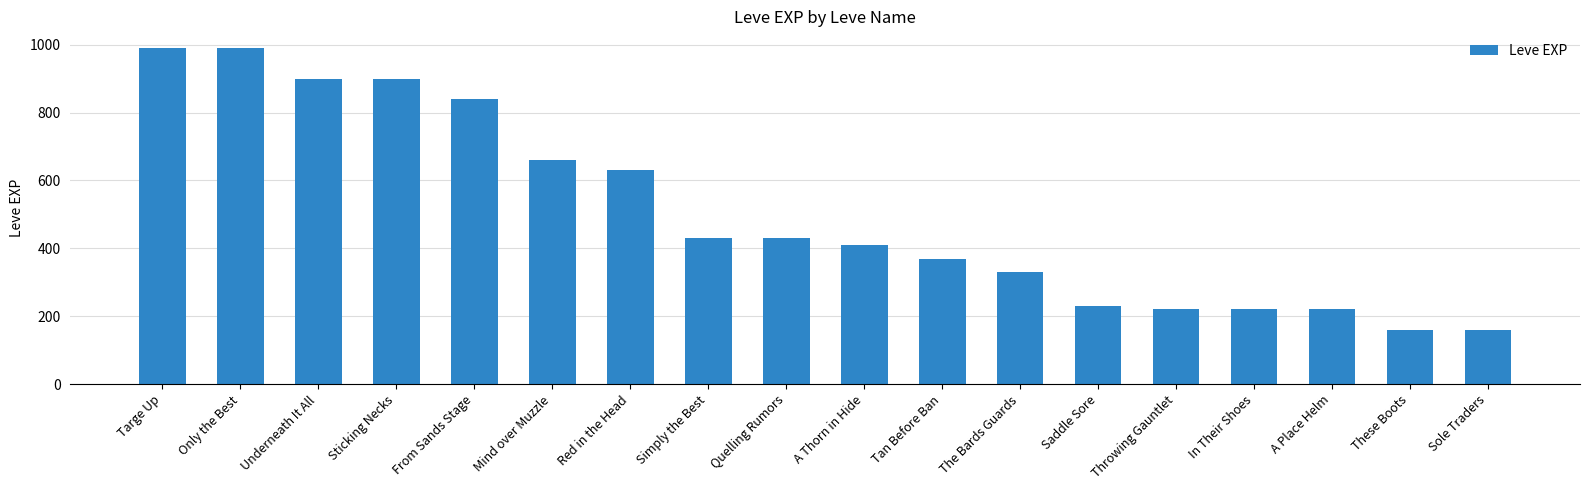

Reading right to left, what are all the values shown in this chart?

160	160	220	220	220	230	330	370	410	430	430	630	660	840	900	900	990	990